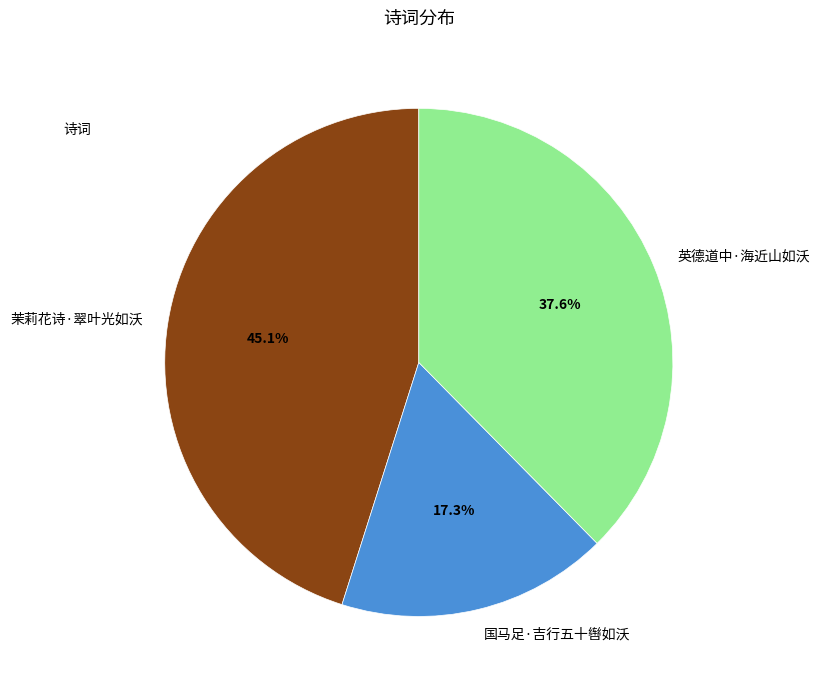

How many slices are in this pie chart?

3